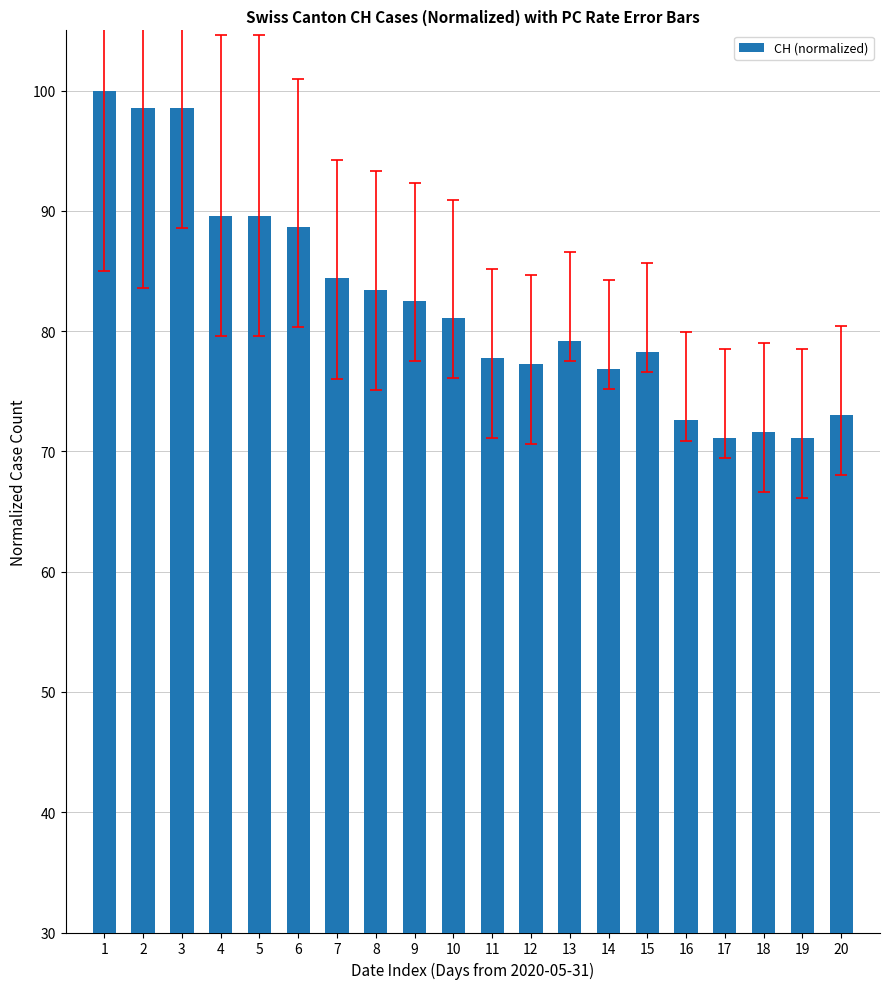

How many bars are there in total?

20